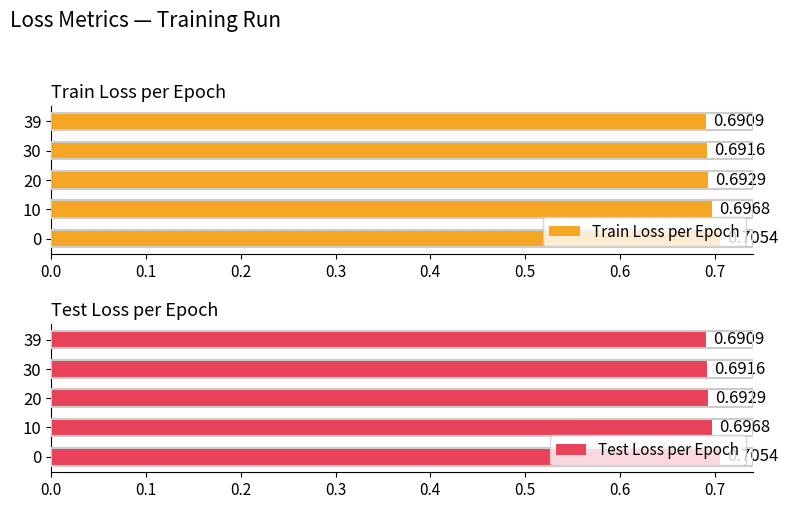

What are all the series names shown in the legend?

Train Loss per Epoch, Test Loss per Epoch